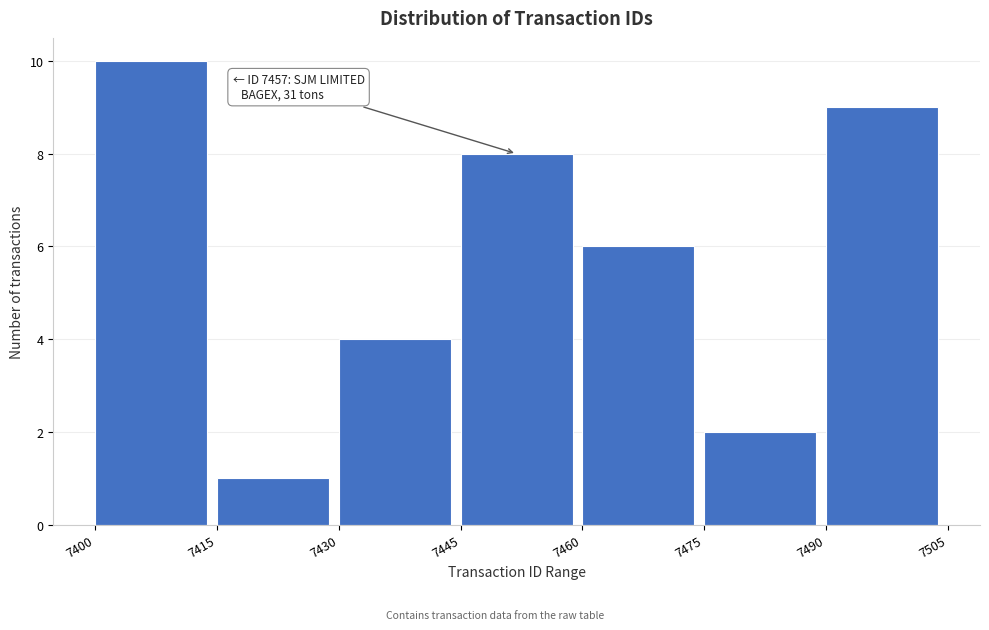

Which range on the x-axis has the tallest bar?

7400 to 7415